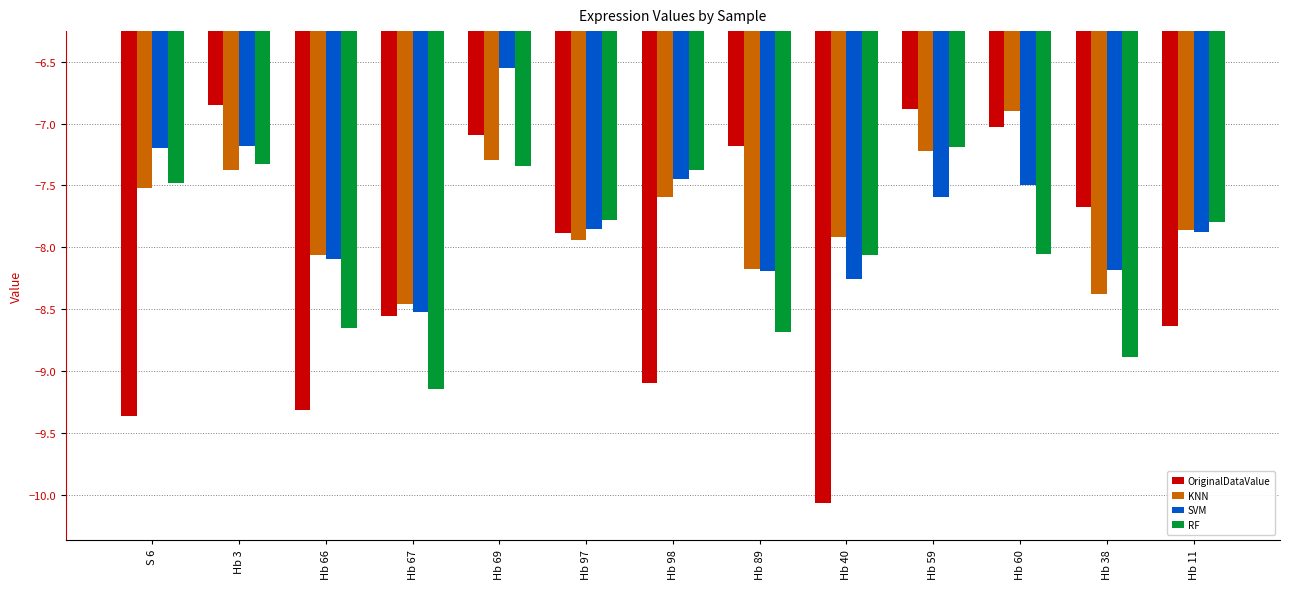

At which category is the sum across all series the highest?

Hb 69